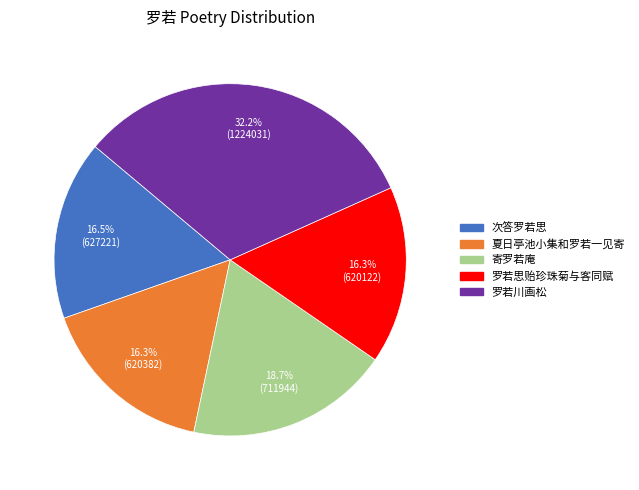

To the nearest percent, what percentage of the pie is 寄罗若庵?

19%